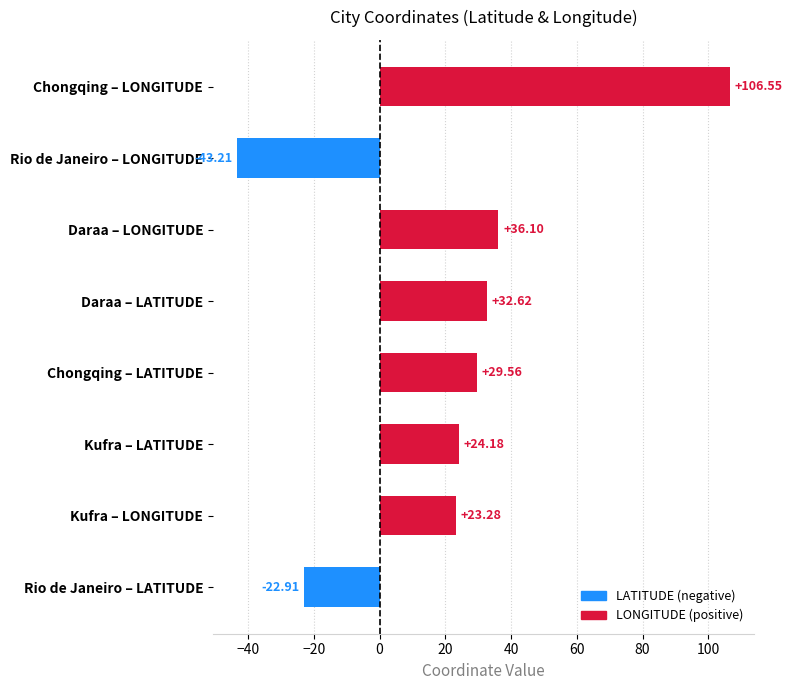

List the labels in order of value, smallest first.

Rio de Janeiro – LONGITUDE, Rio de Janeiro – LATITUDE, Kufra – LONGITUDE, Kufra – LATITUDE, Chongqing – LATITUDE, Daraa – LATITUDE, Daraa – LONGITUDE, Chongqing – LONGITUDE